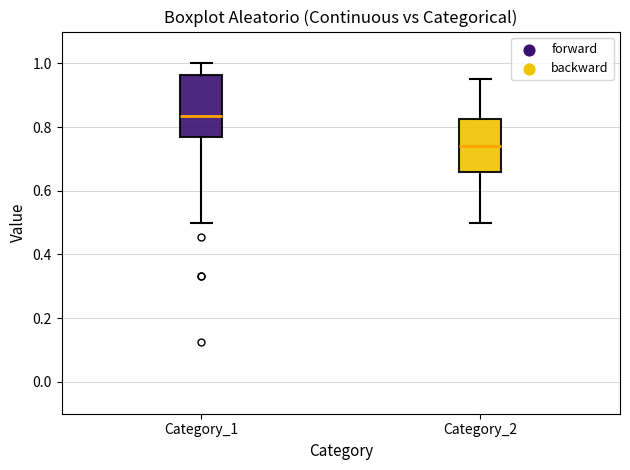

Reading left to right, transcribe this box plot: for each box, give where its median line is, the range the box spans, and where its two whiskers end, as read against the y-axis. The values are not printed on the chart, so give them approximately, as read against the axis.

Category_1: median 0.84, box 0.76 to 0.96, whiskers 0.50 to 1.00
Category_2: median 0.74, box 0.66 to 0.82, whiskers 0.50 to 0.96